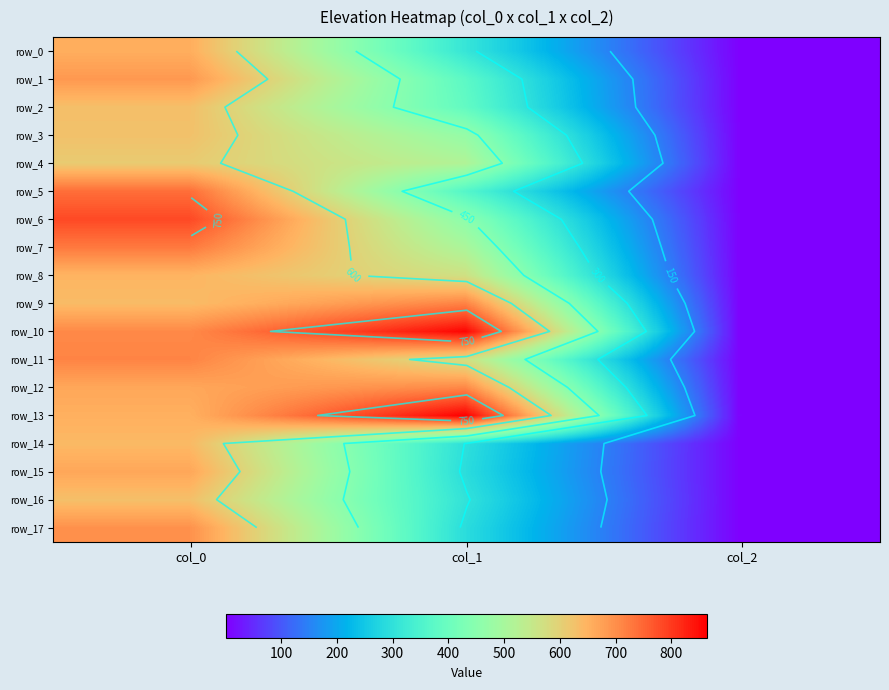

What is the smallest value displayed?

2.0